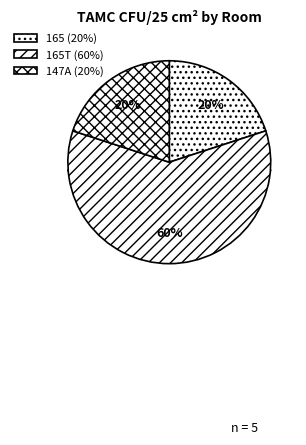

Is 165T the majority of the pie?

No